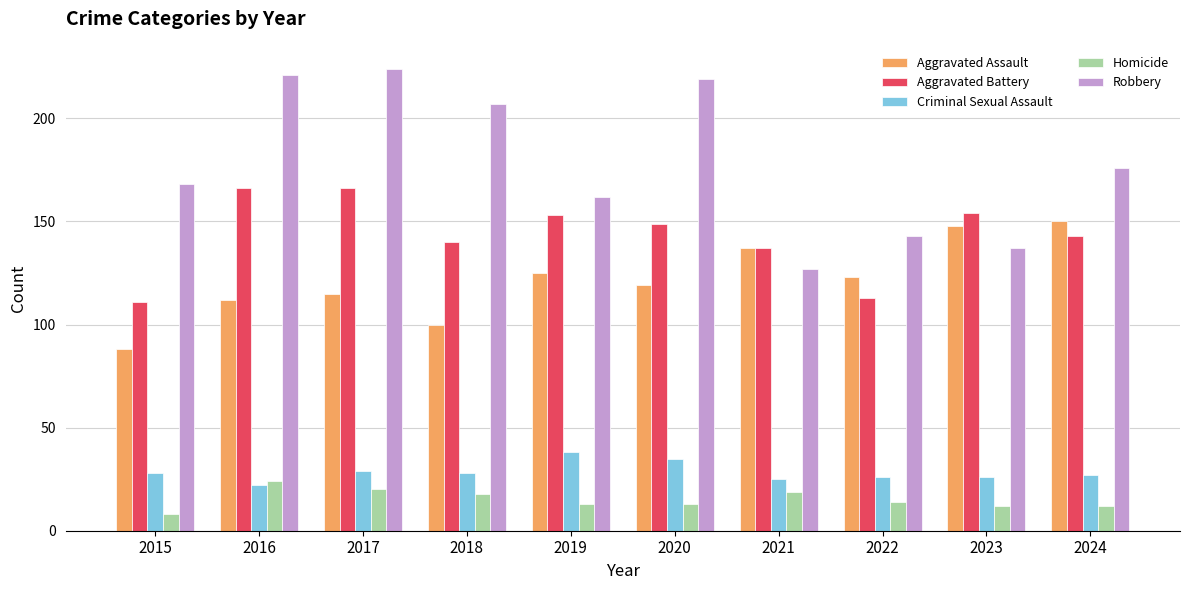

What is the difference between the Homicide values at 2023 and 2022?

2